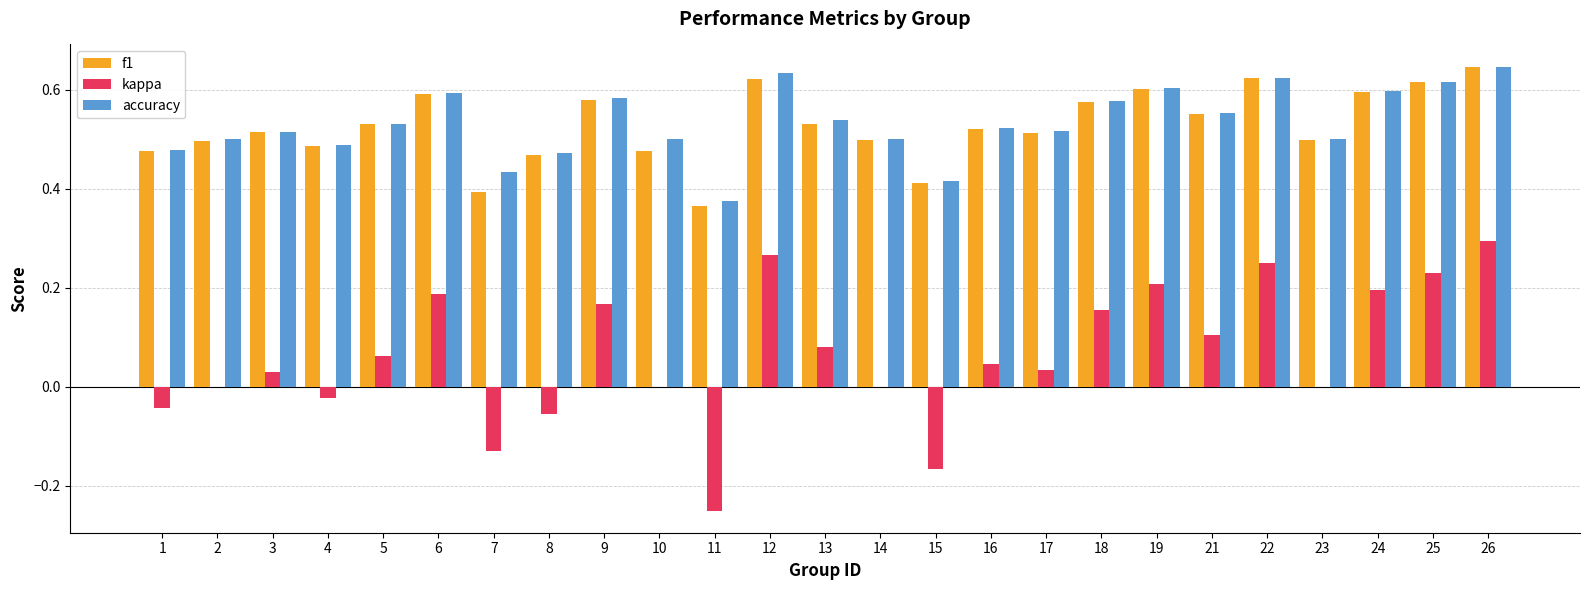

At which label does f1 reach its peak?

26